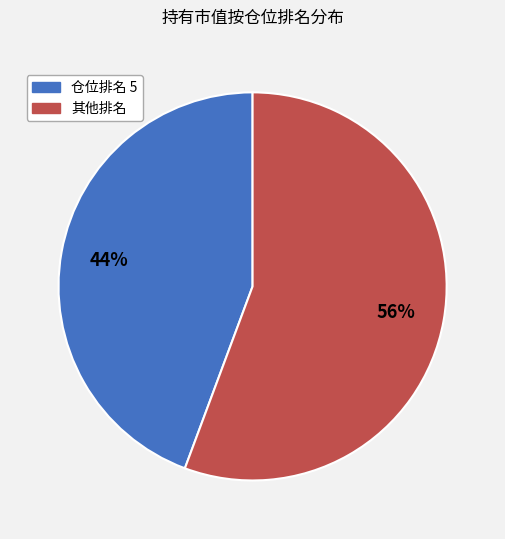

Is there any slice that represents more than half of the pie?

Yes